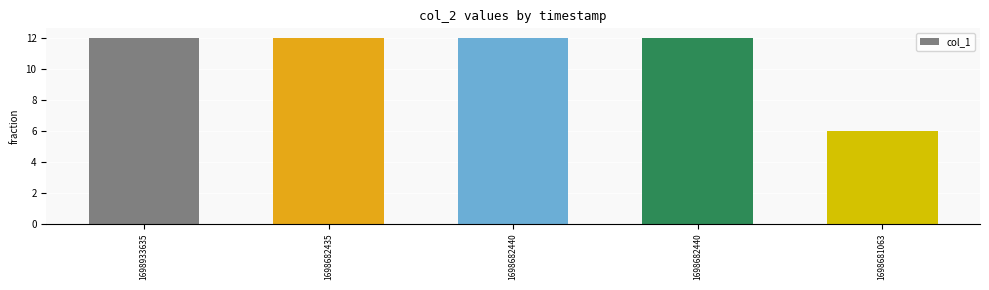

The value at 1698681063 is 10. True or false?

False